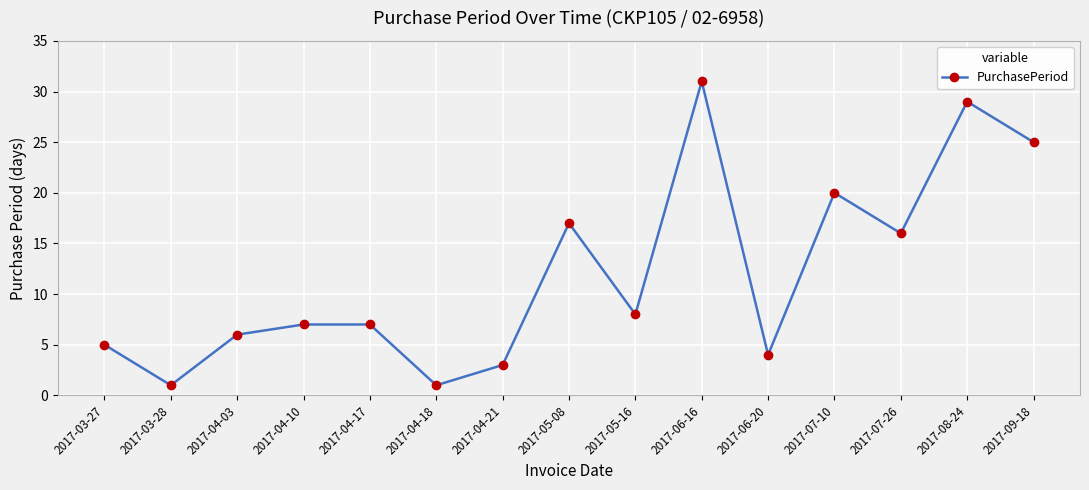

Is it true that the value at 2017-09-18 is 25?

True